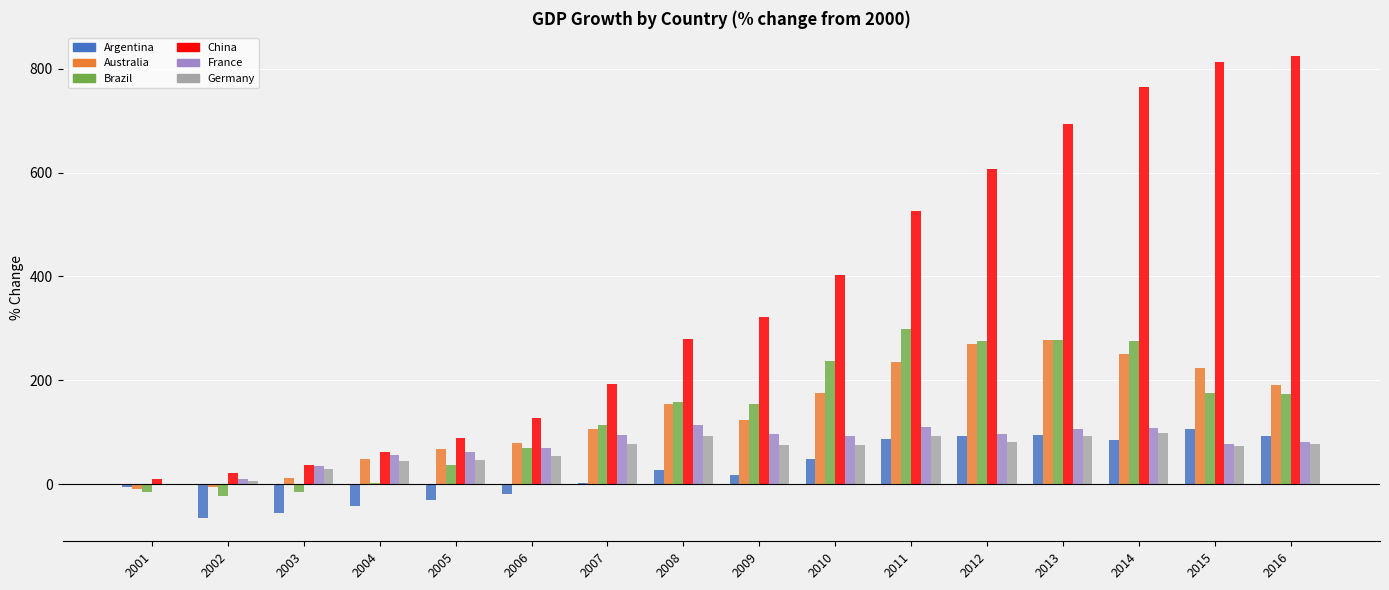

What is the maximum value for Argentina?

105.7